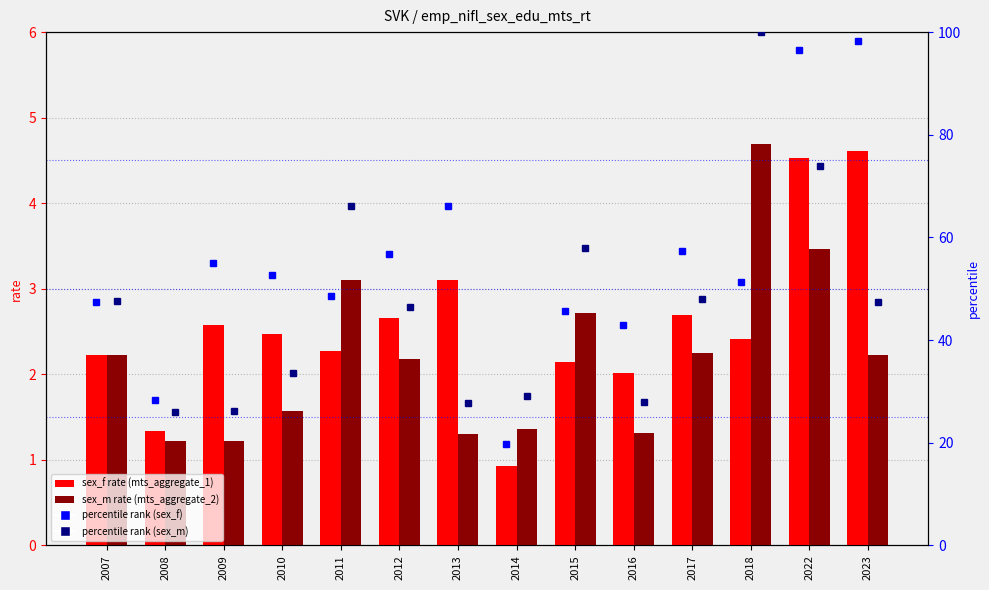

Between 2013 and 2017, which series saw the biggest shift?

percentile rank (sex_m)